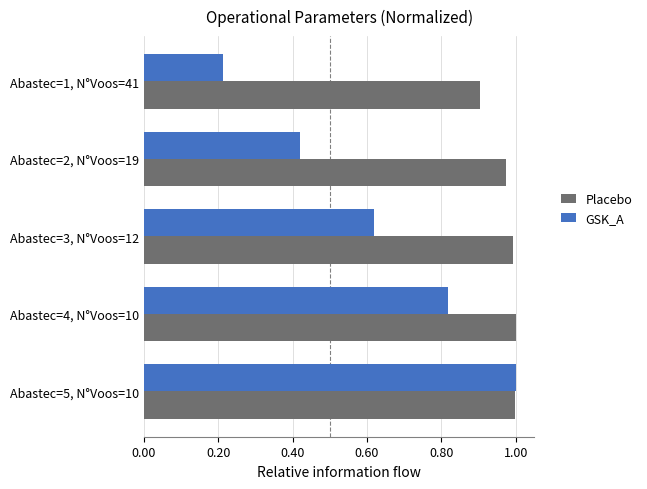

At how many categories does at least one series exceed 0?

5